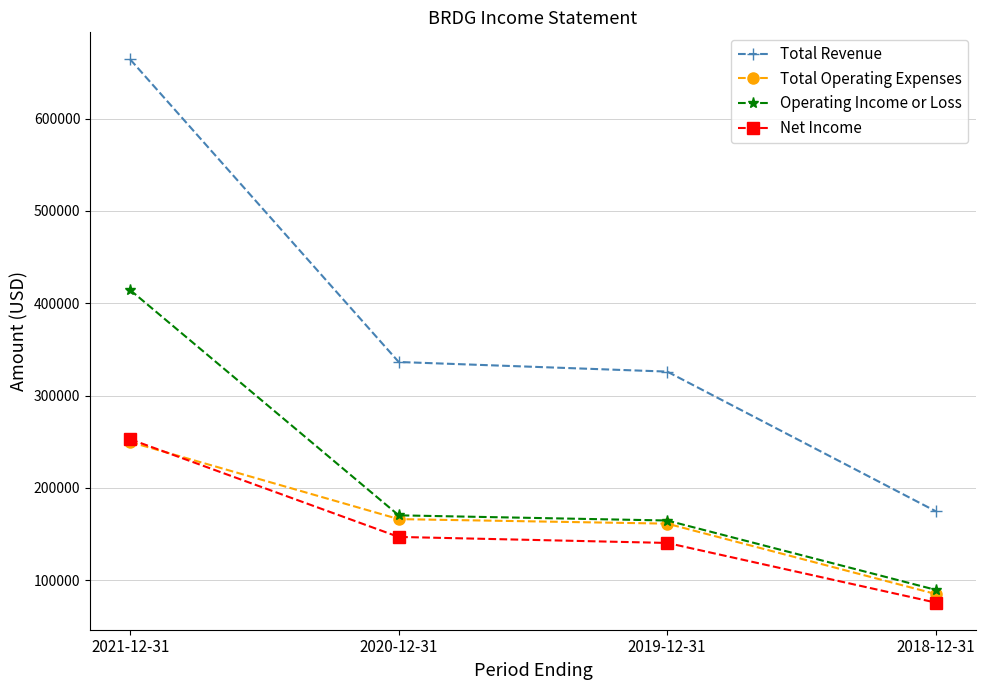

What is the value of the Total Revenue point at the 3rd from the left?

326000